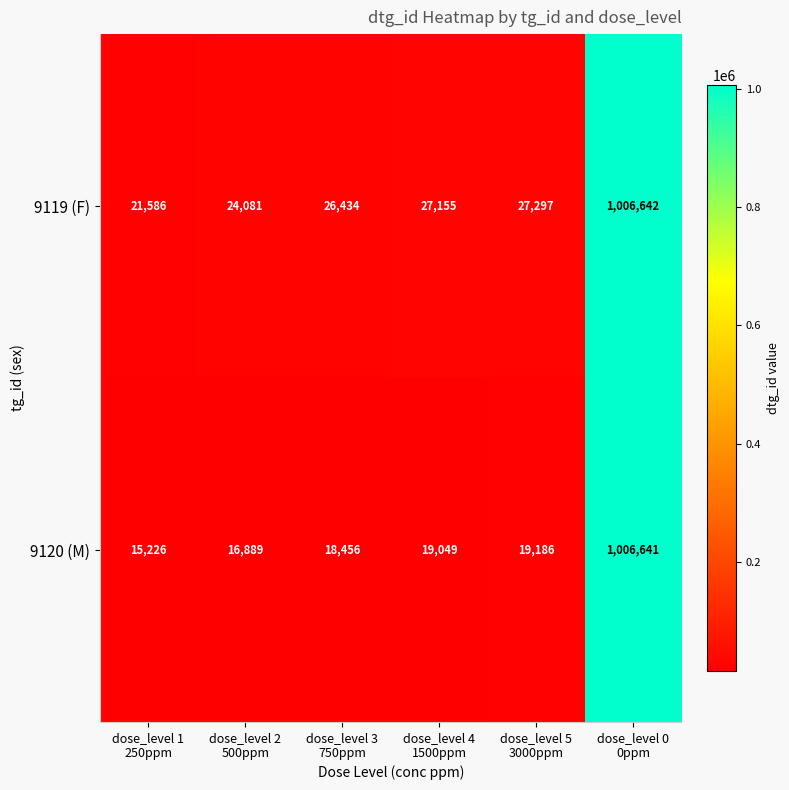

How many data points does each series have?

6